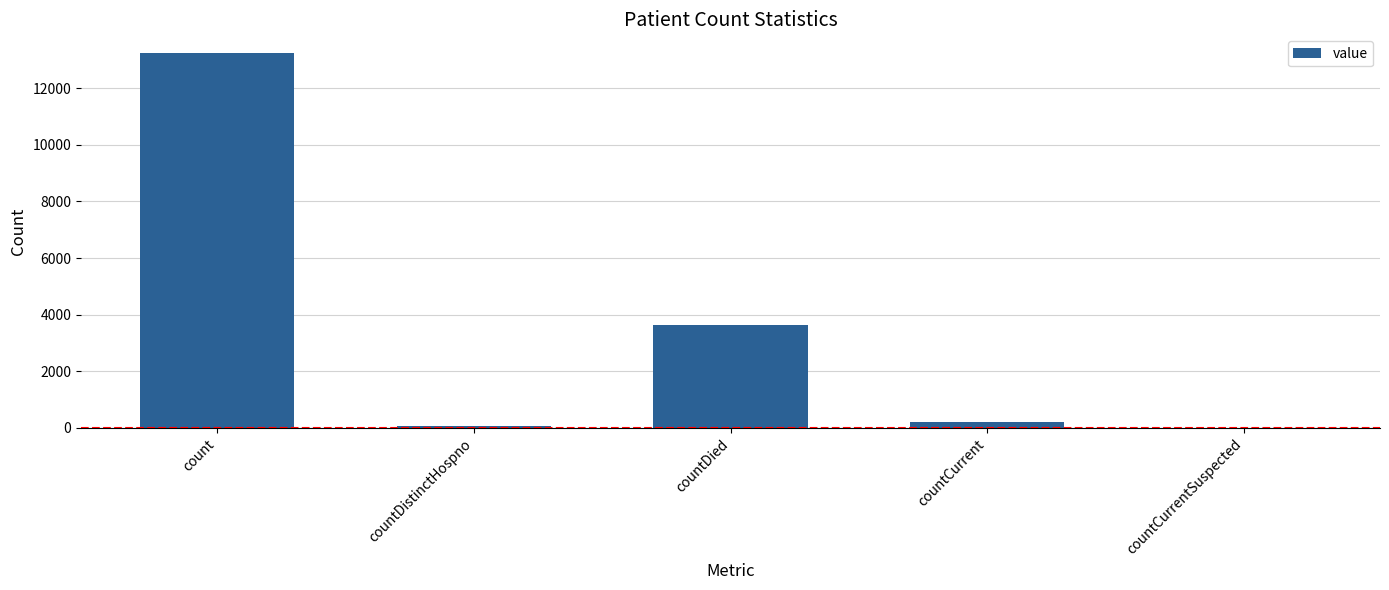

True or false: the data shows 71 at countDistinctHospno.

True